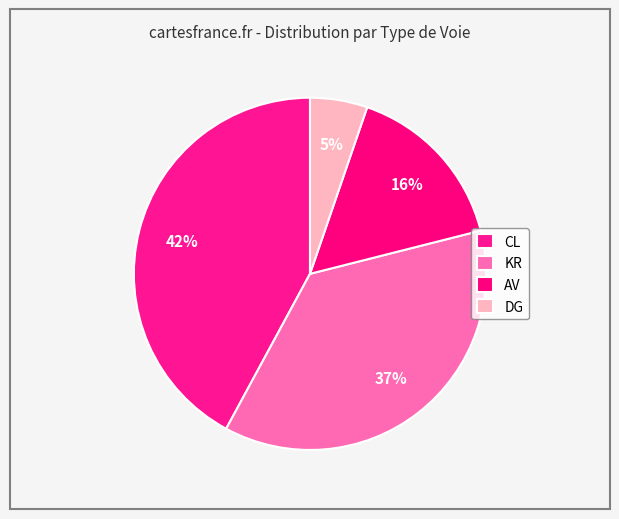

To the nearest percent, what is the difference between the largest and smallest slice percentages?

37%